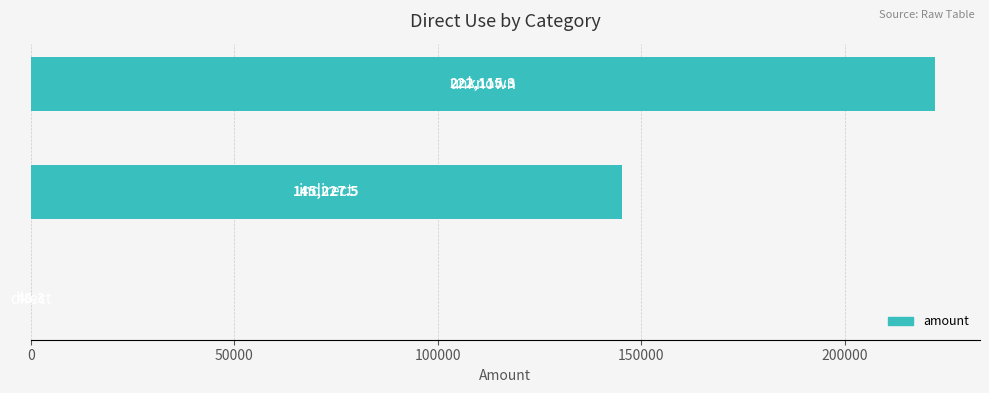

What is the sum of all values?

367391.1